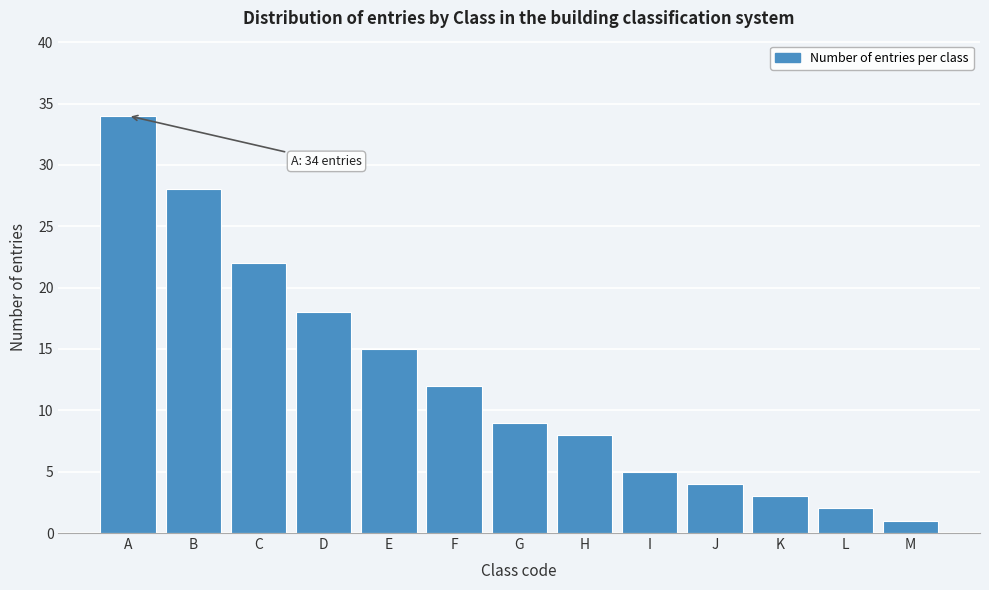

Reading right to left, what are all the values shown in this chart?

M=1	L=2	K=3	J=4	I=5	H=8	G=9	F=12	E=15	D=18	C=22	B=28	A=34